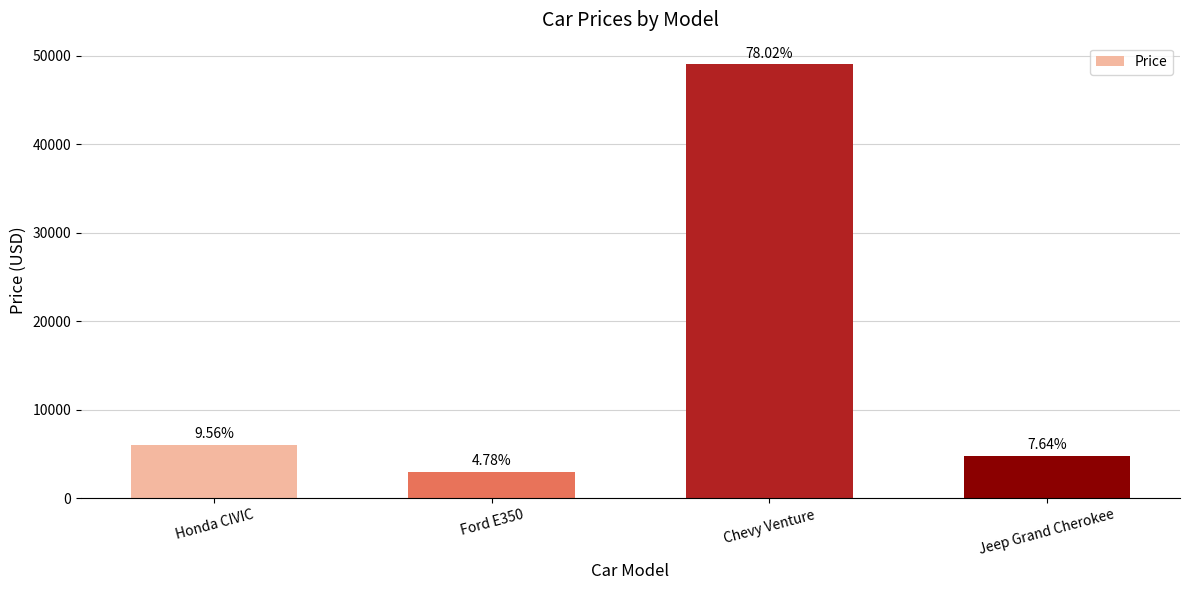

Does the chart contain any negative values?

No